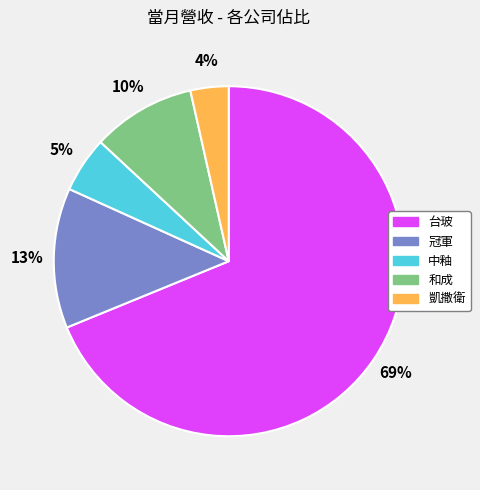

Count the number of slices in the pie.

5